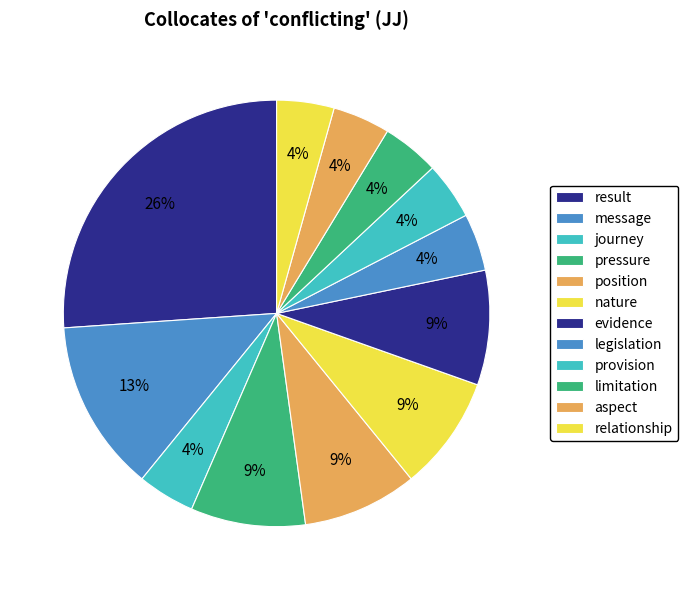

True or false: pressure accounts for 14% of the total.

False